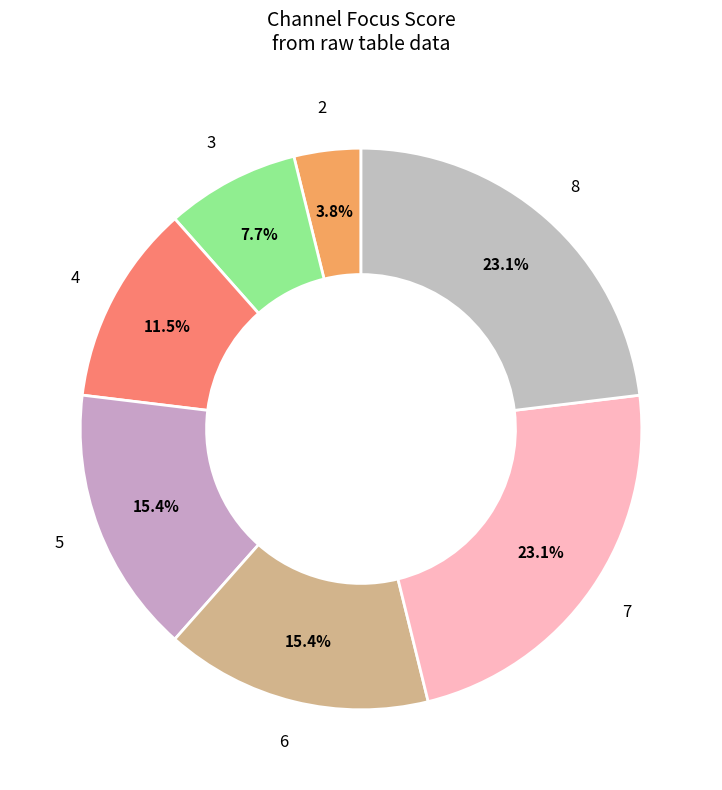

How many segments does this pie chart have?

7